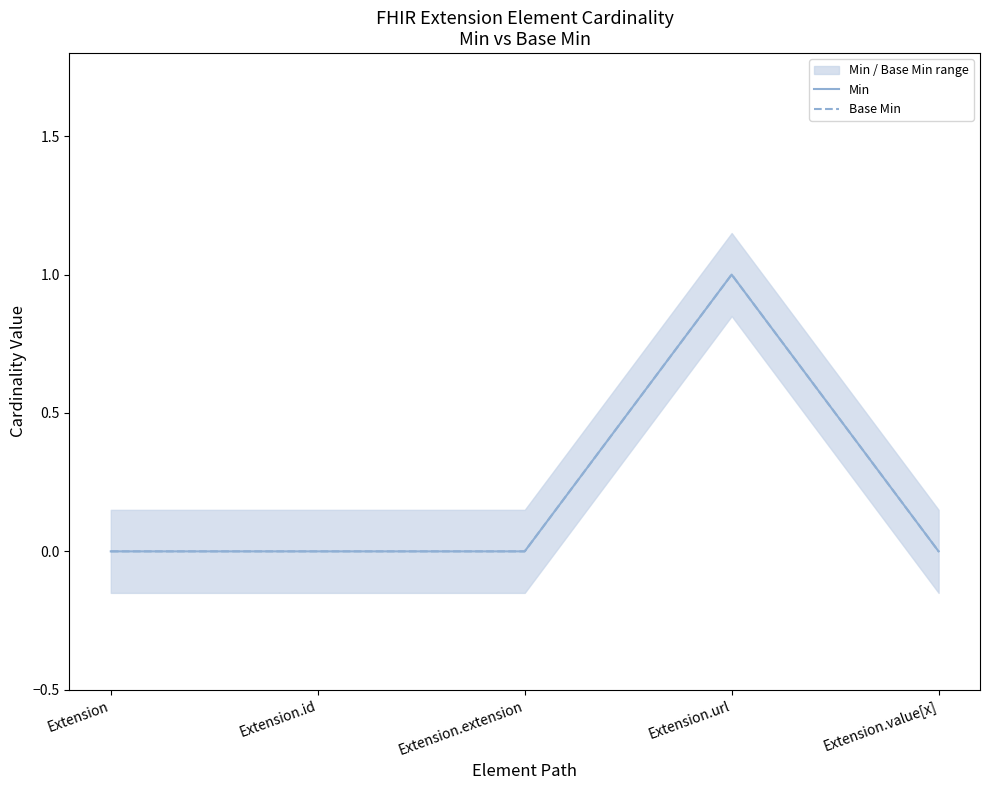

Is it true that Min equals 0 at Extension.value[x]?

True